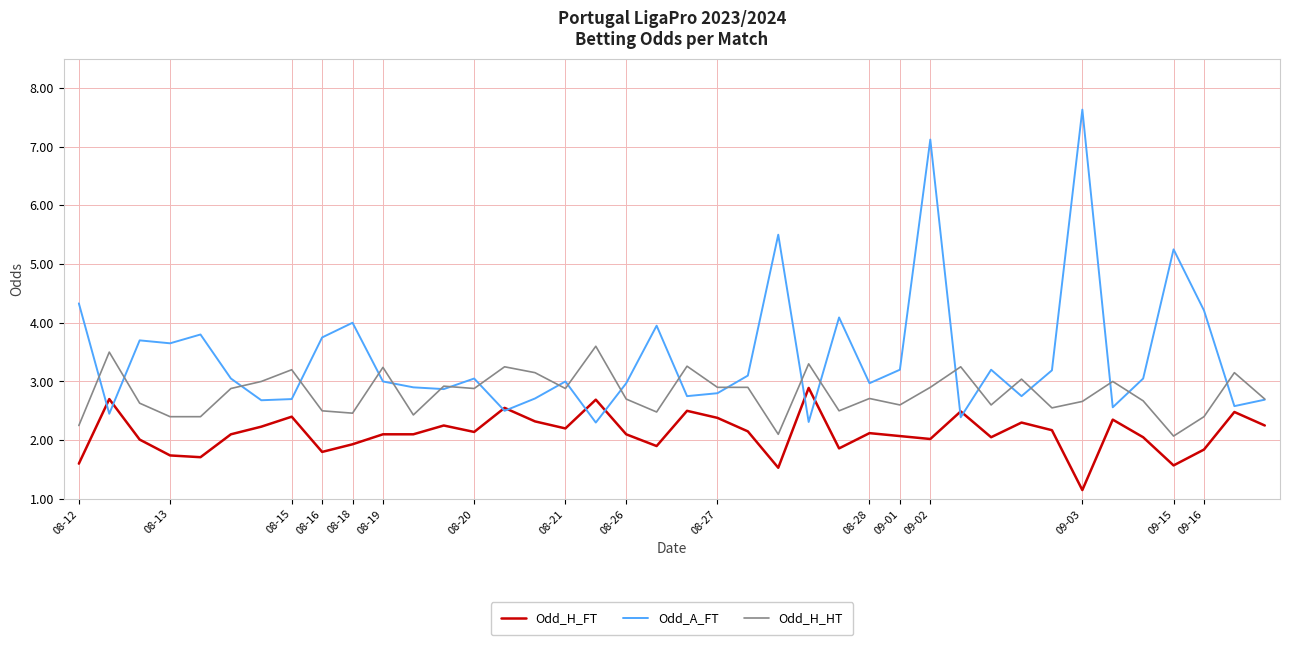

What is the difference between the second highest and minimum values in the Odd_A_FT series?

4.8